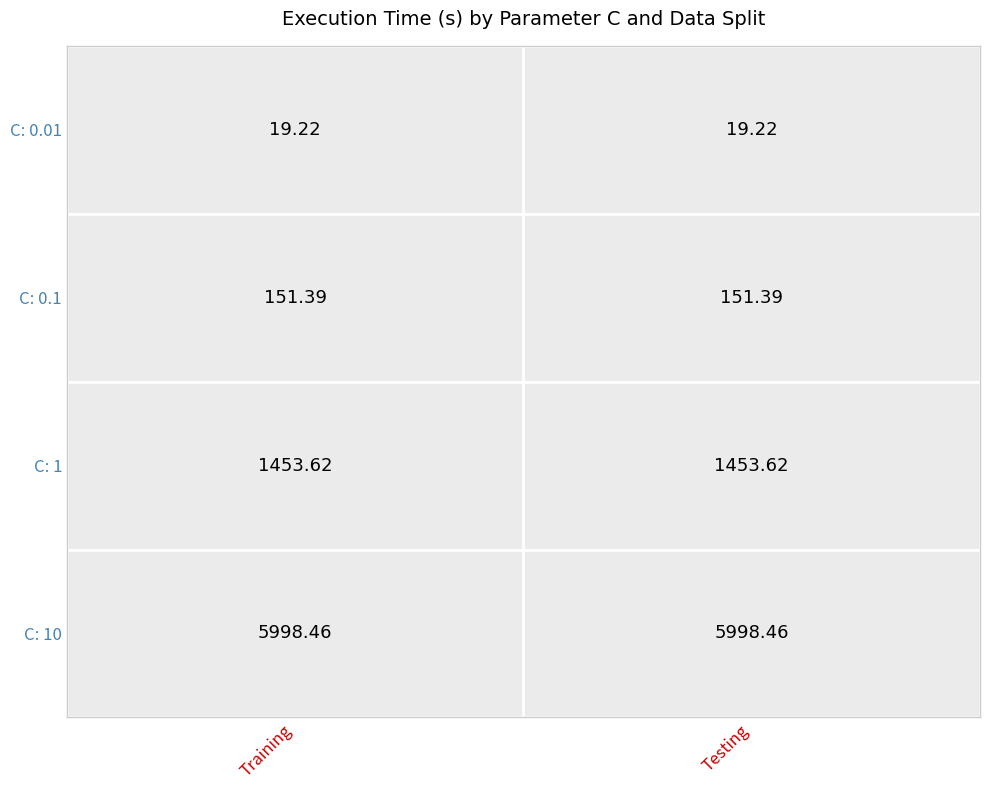

Rank the series by their maximum value, from highest to lowest.

C: 10, C: 1, C: 0.1, C: 0.01